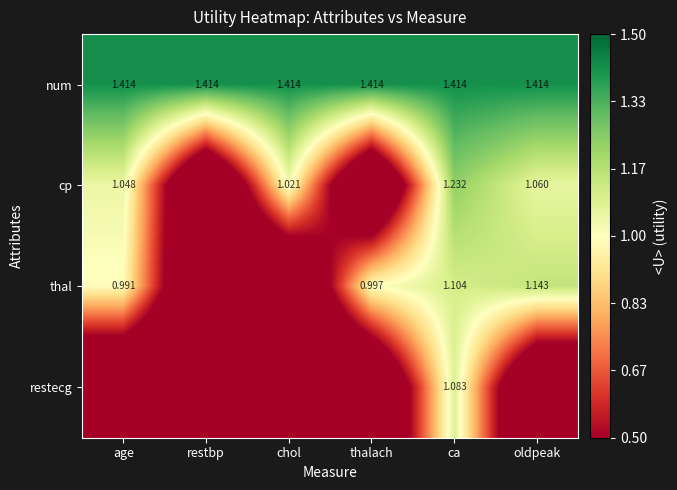

Rank the series at ca from highest to lowest value.

num, cp, thal, restecg